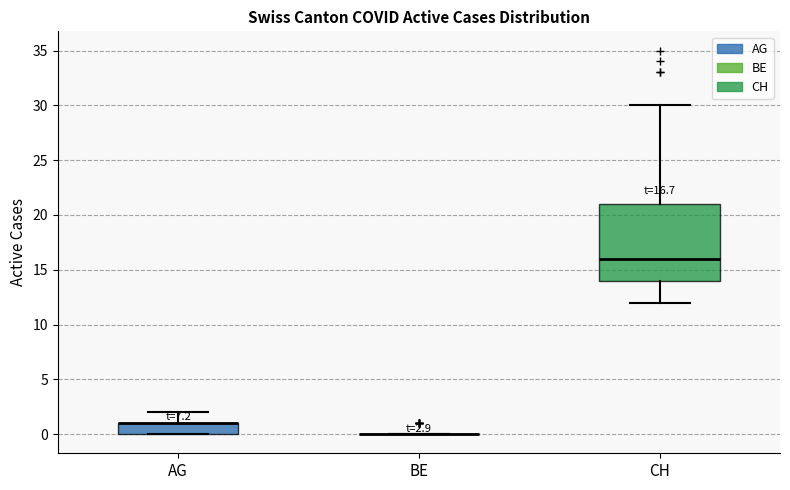

Comparing the boxes themselves (not the whiskers), which one is the tallest?

CH